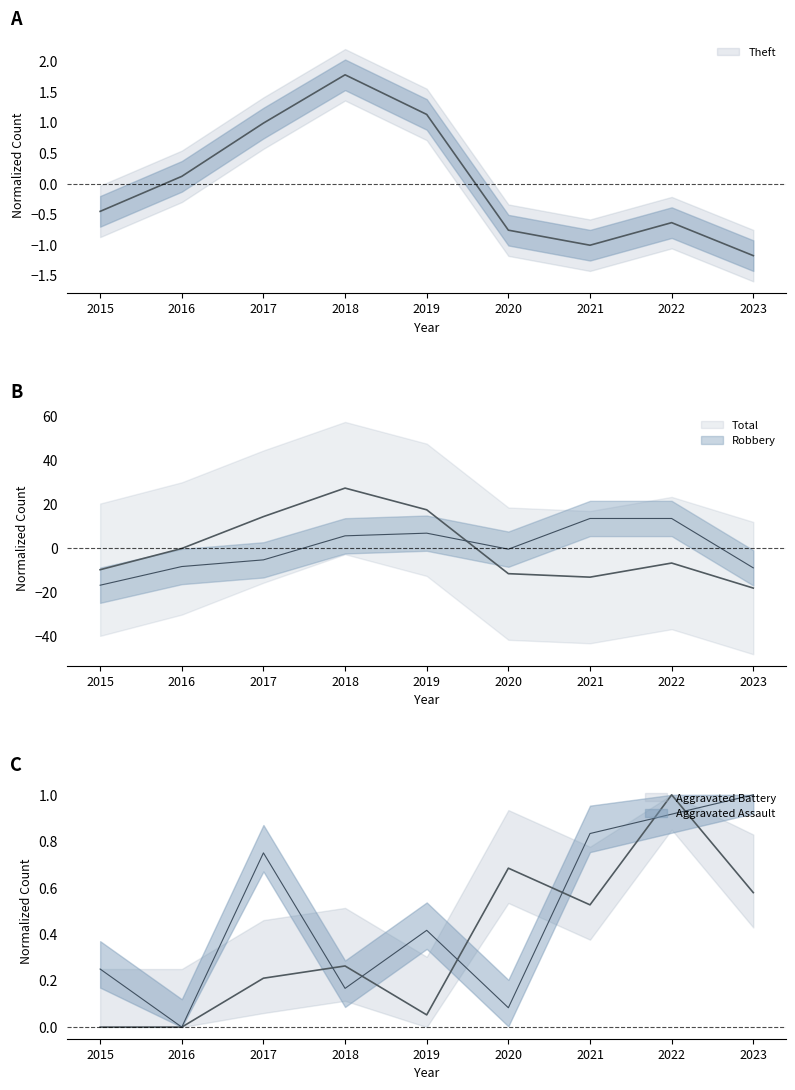

Where is Aggravated Battery nearest to the value 0?

2015